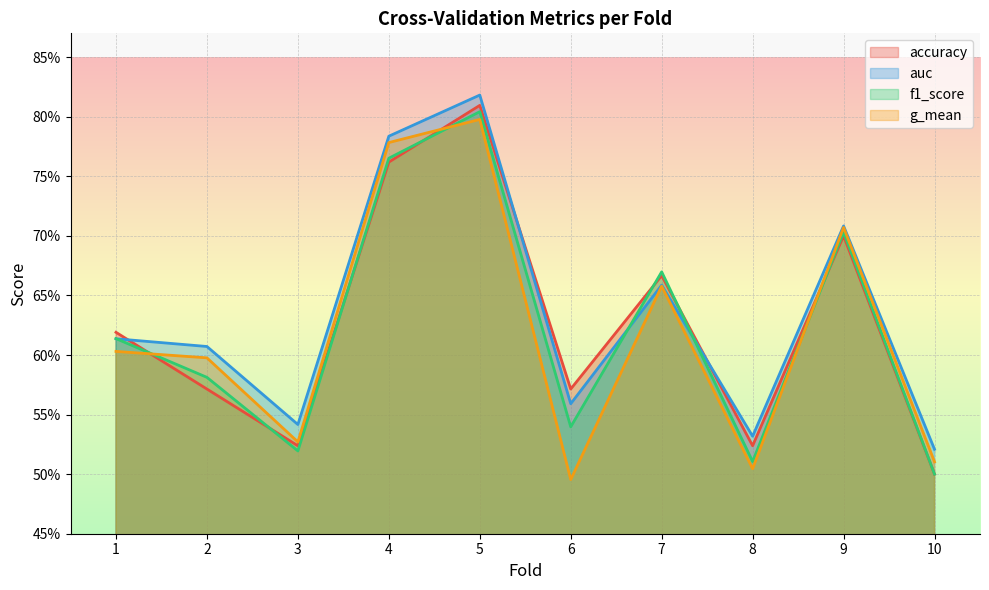

Which series has the largest total across all categories?

auc